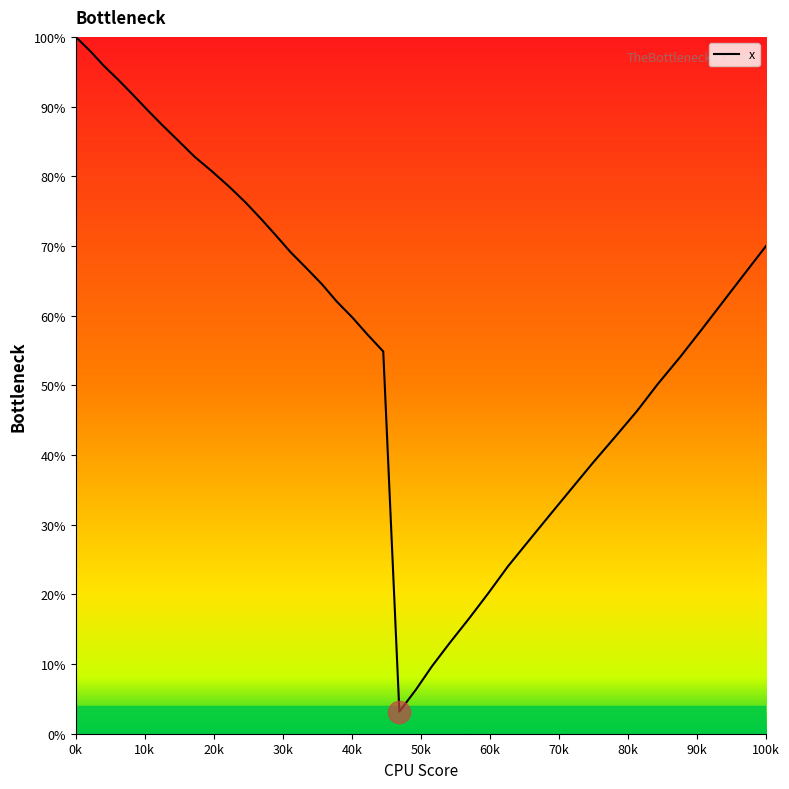

What is the sum of all values?

2314.9